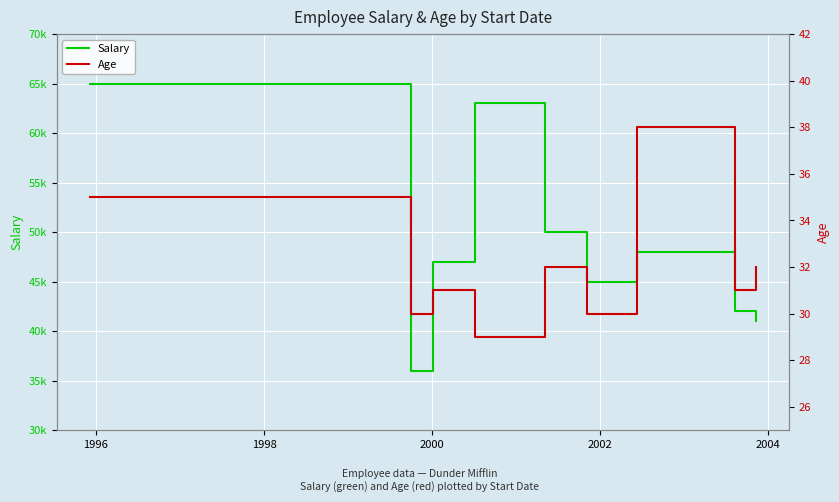

The value of Age at 7 is 6. True or false?

False